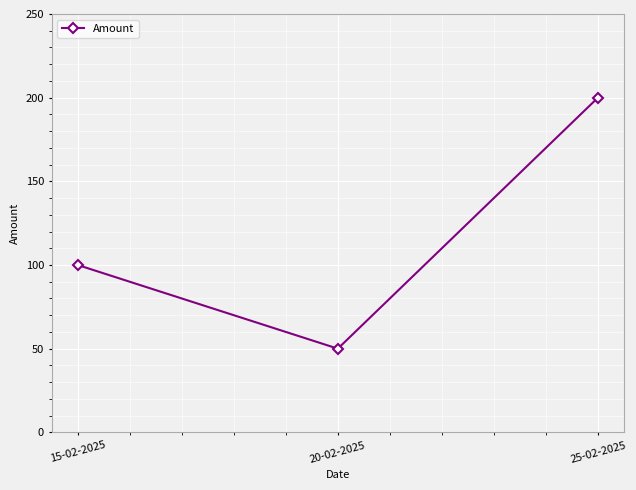

Reading left to right, what are all the values shown in this chart?

100	50	200